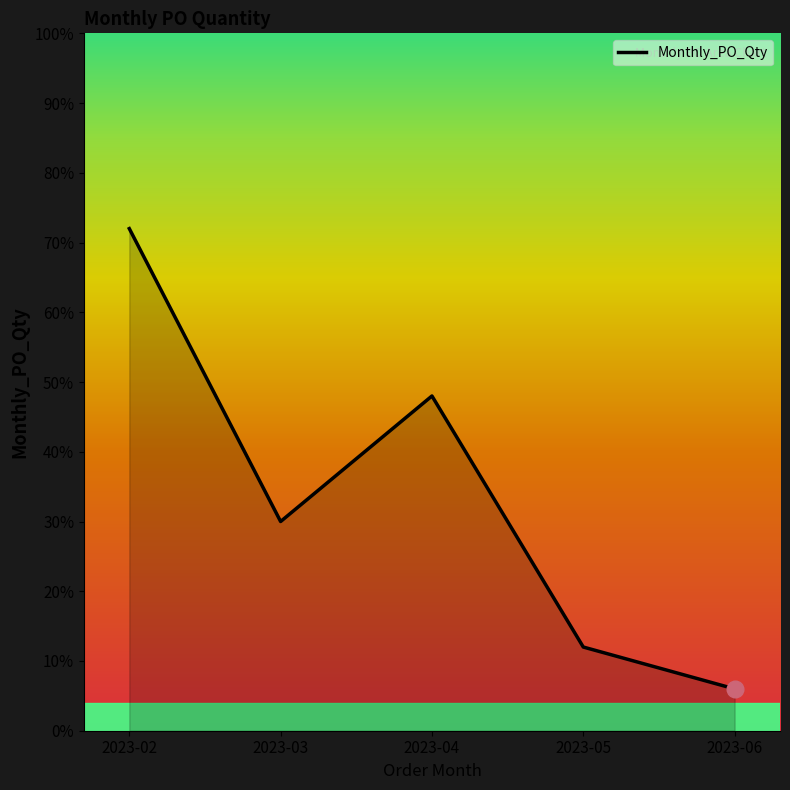

What is the approximate value at 2023-05?

12